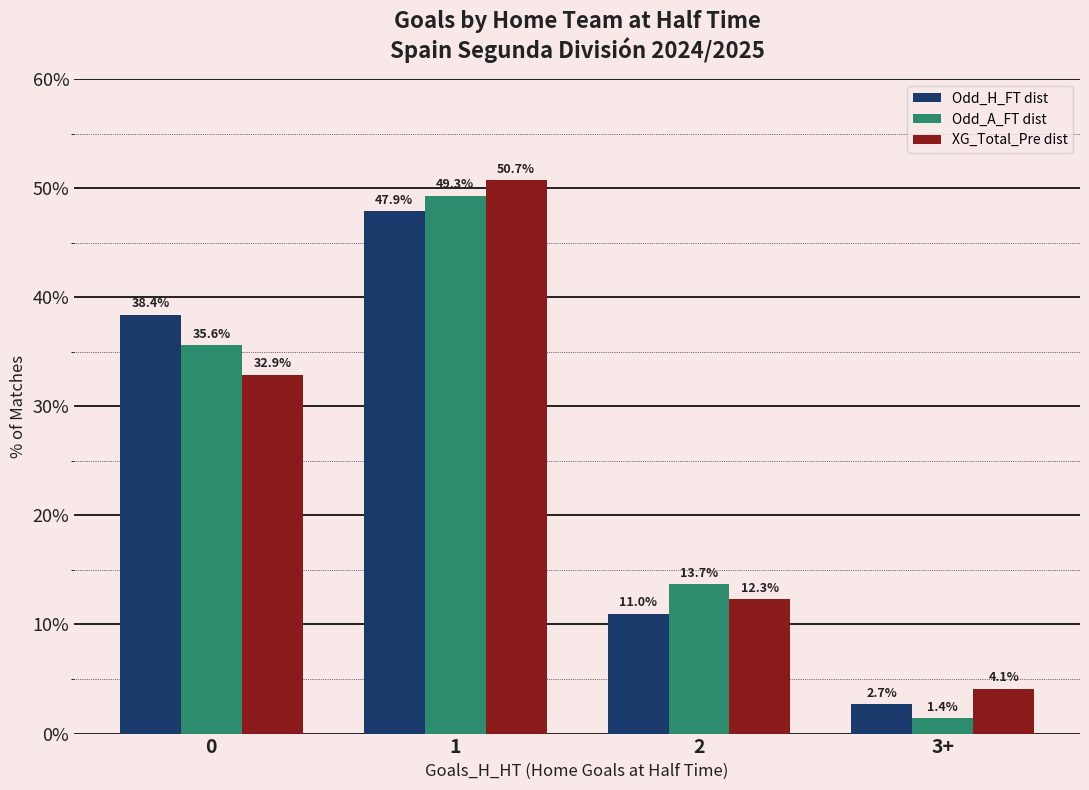

Reading left to right, transcribe all the data shown in this chart.

Odd_H_FT dist: 0=38.4	1=47.9	2=11.0	3+=2.7
Odd_A_FT dist: 0=35.6	1=49.3	2=13.7	3+=1.4
XG_Total_Pre dist: 0=32.9	1=50.7	2=12.3	3+=4.1